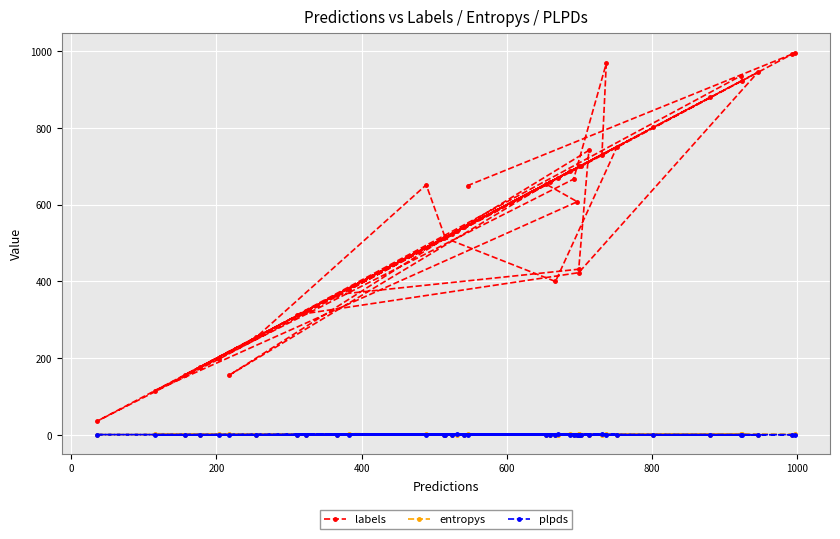

What are all the series names shown in the legend?

labels, entropys, plpds